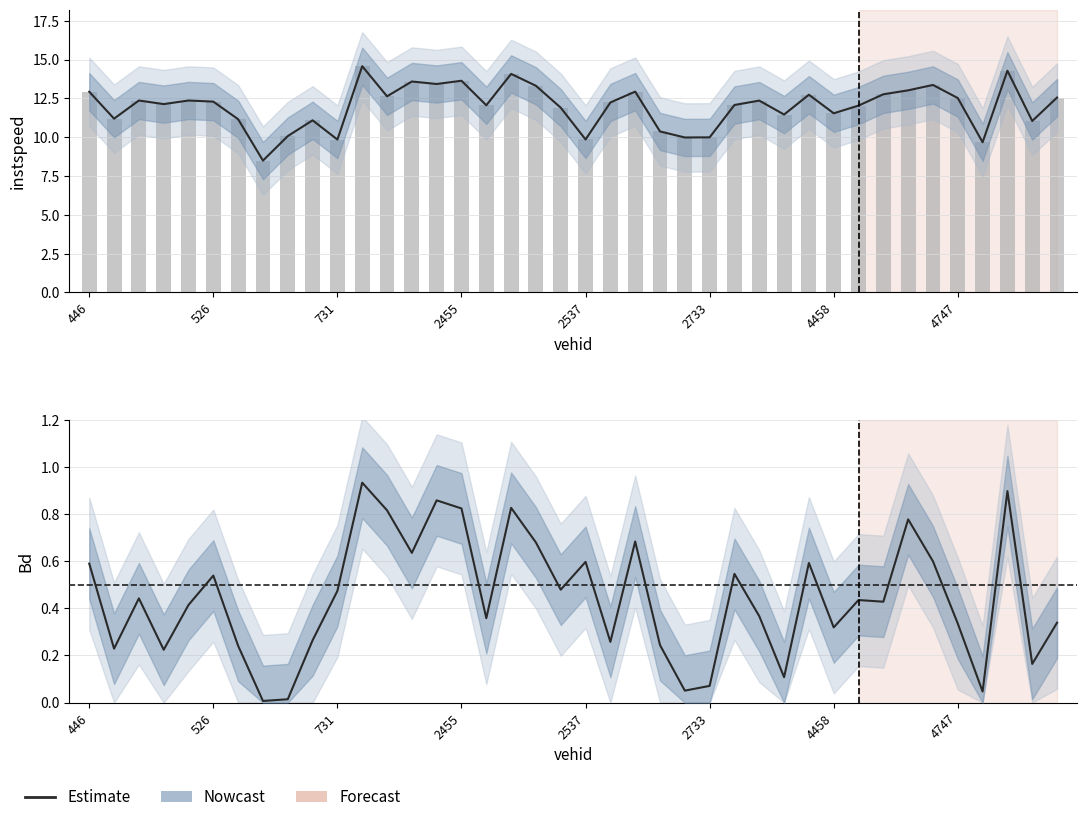

Rank the series by their maximum value, from lowest to highest.

Estimate, instspeed